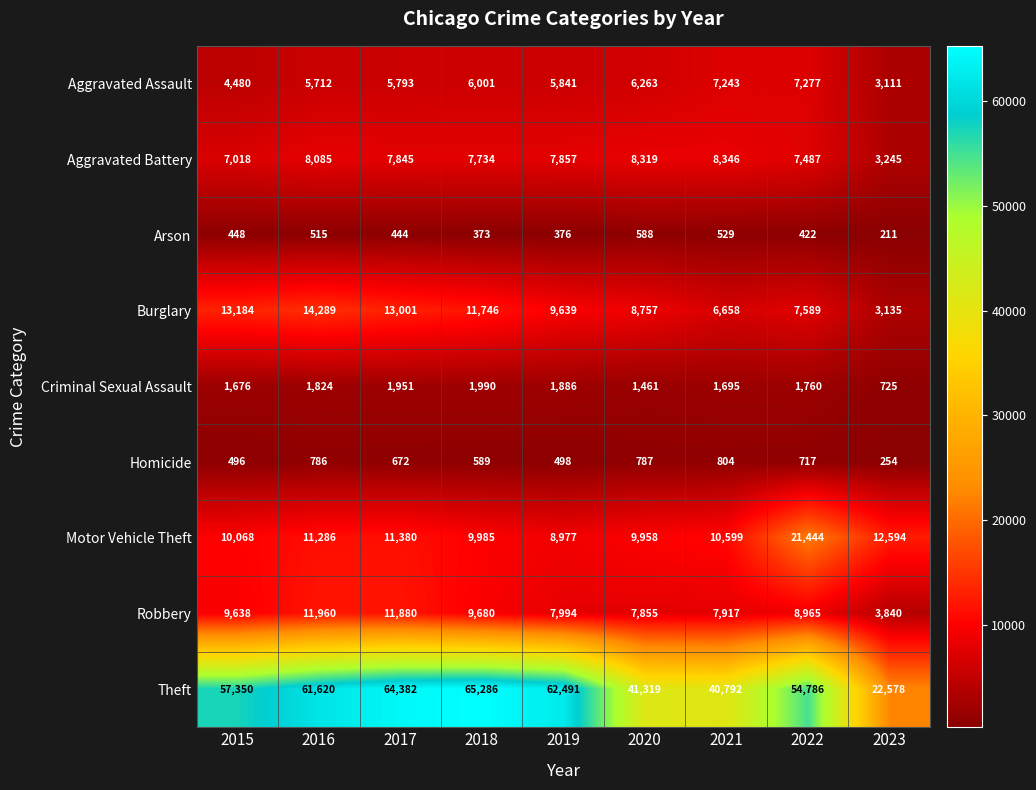

What is the average value of the Aggravated Assault series?

5747